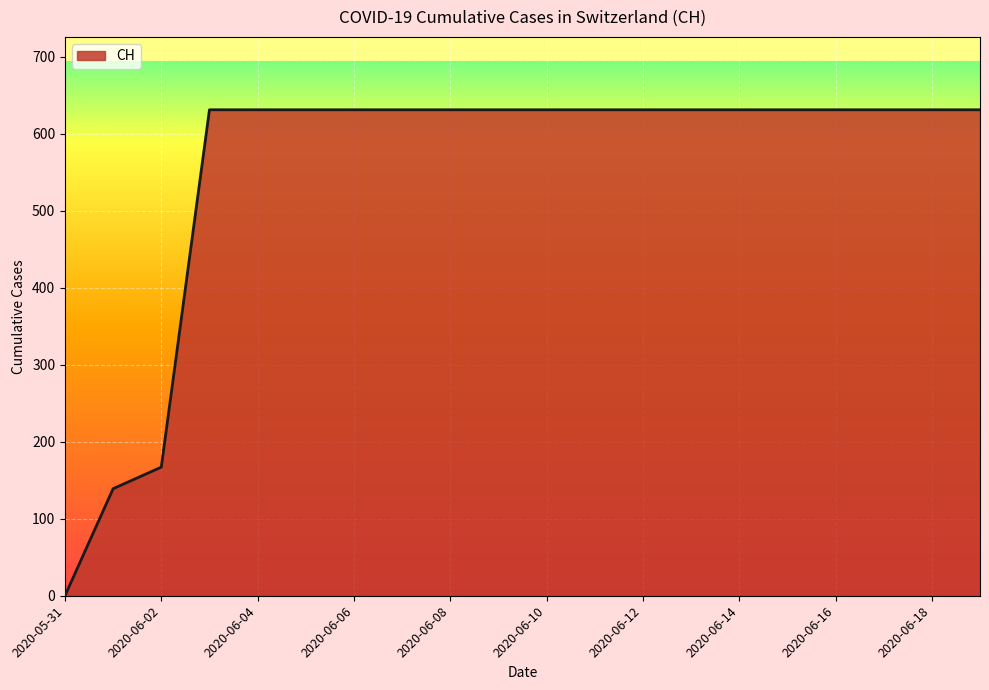

What is the maximum value shown in the chart?

631